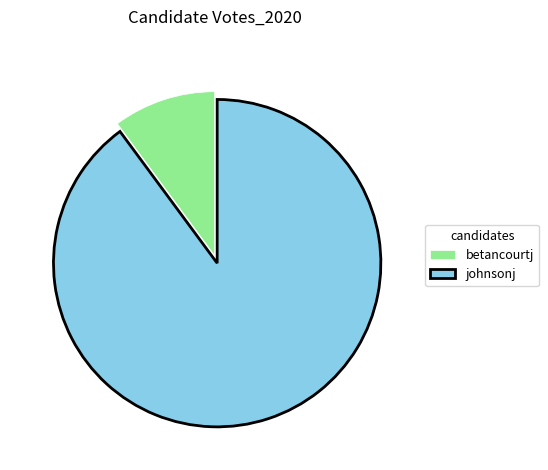

Do johnsonj and betancourtj together represent more than half of the pie?

Yes